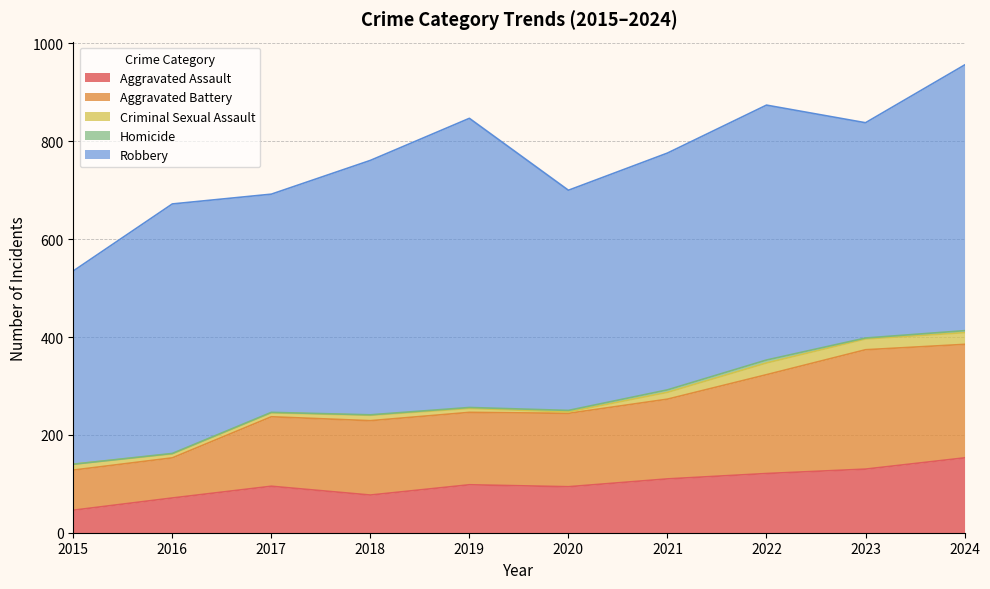

What is the approximate value of Robbery at 2015?

395